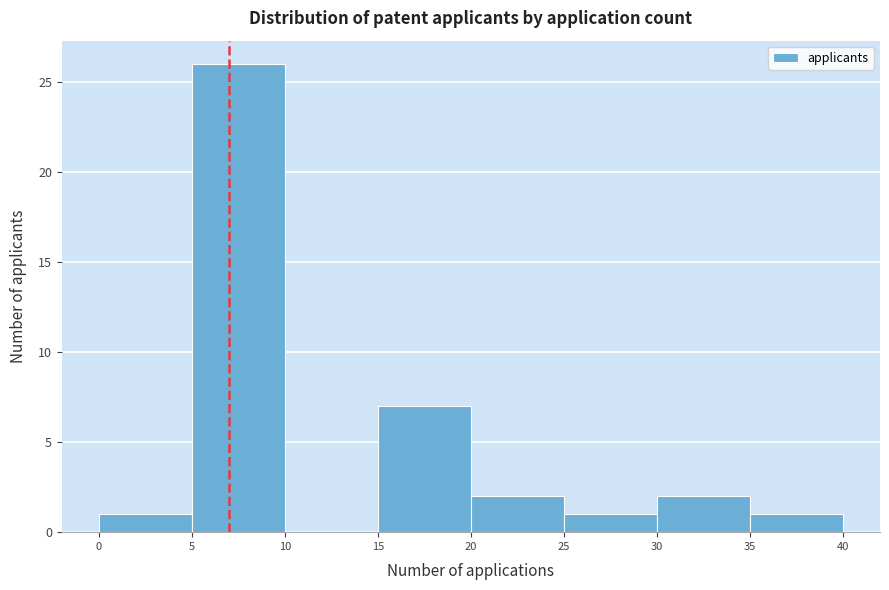

Over which range of the x-axis is the bar tallest?

5 to 10